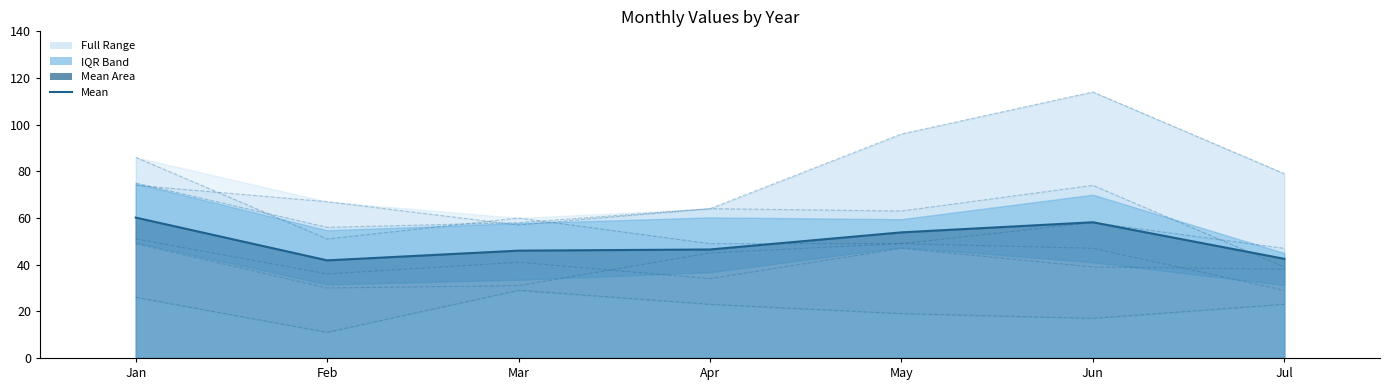

Reading left to right, transcribe all the data shown in this chart.

Jan=60.2	Feb=41.8	Mar=46.0	Apr=46.5	May=53.8	Jun=58.2	Jul=42.5